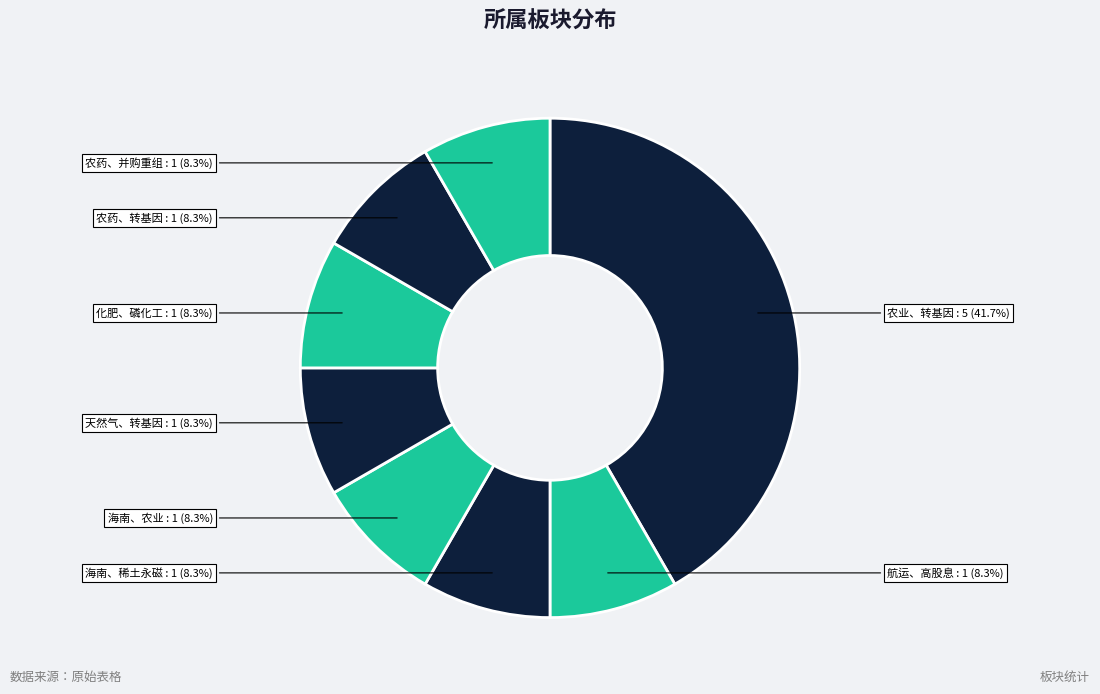

How many segments does this pie chart have?

8